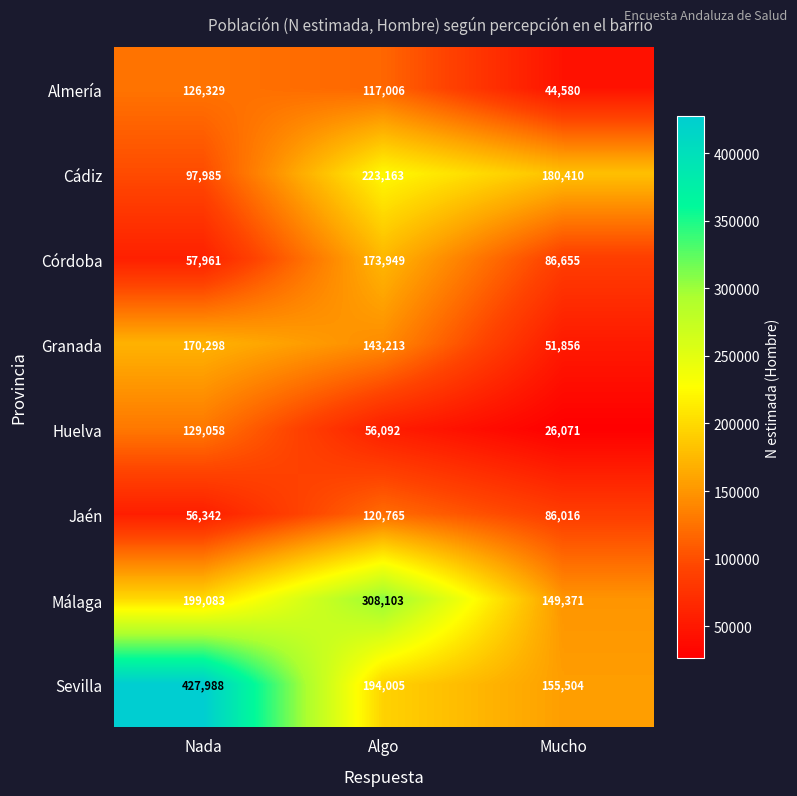

How many data points does each series have?

3